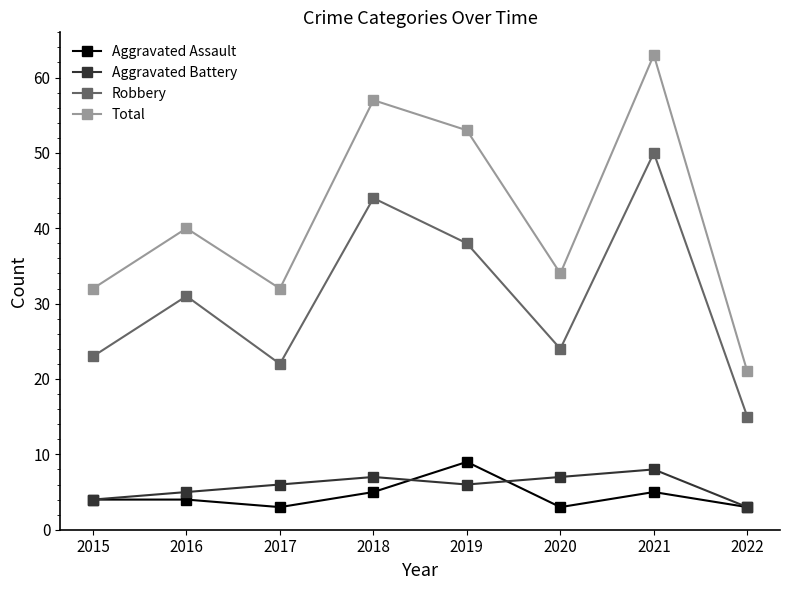

What is the value of the Robbery point at the 4th from the left?

44